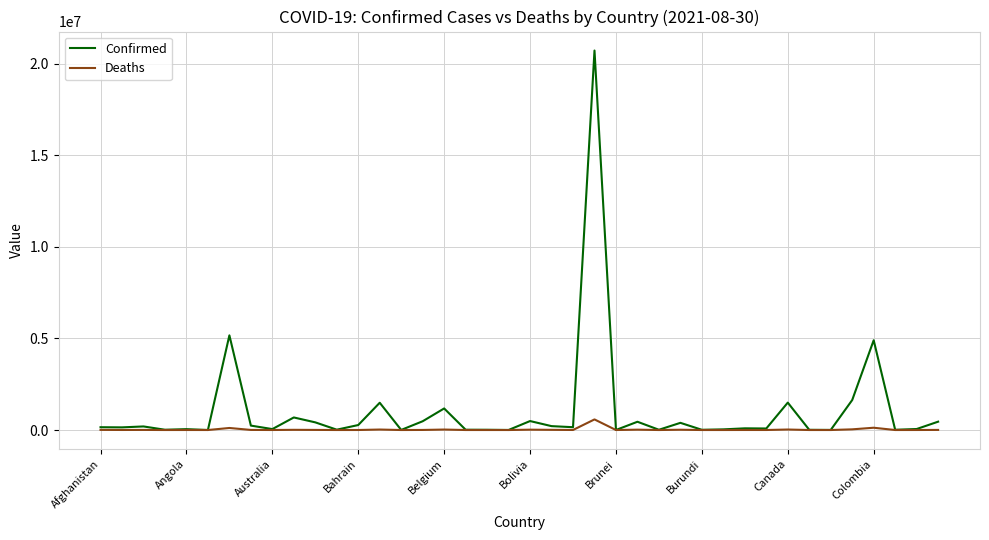

What is the maximum value for Confirmed?

20728605